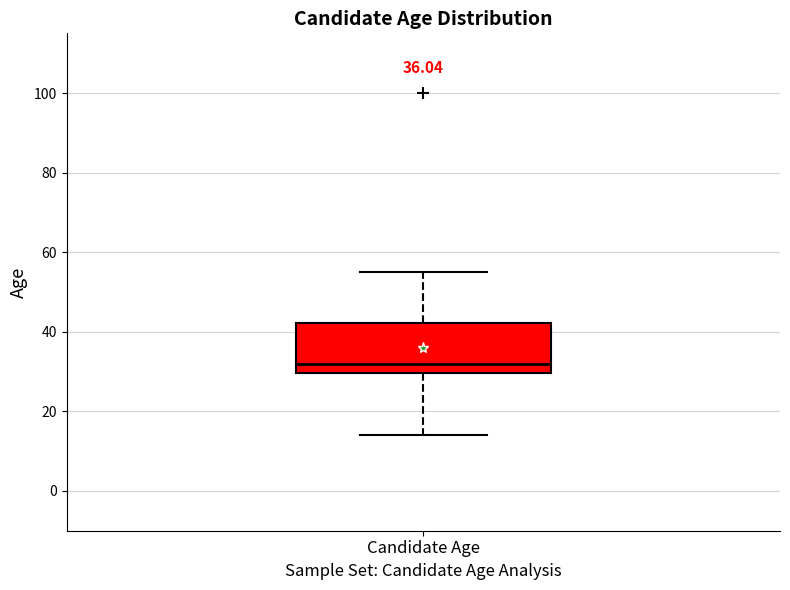

Read this box plot against the y-axis: the position of the median line, the range covered by the box, and the ends of both whiskers. The values are not printed on the chart, so give them approximately, as read against the axis.

median 32, box 30 to 42, whiskers 14 to 56